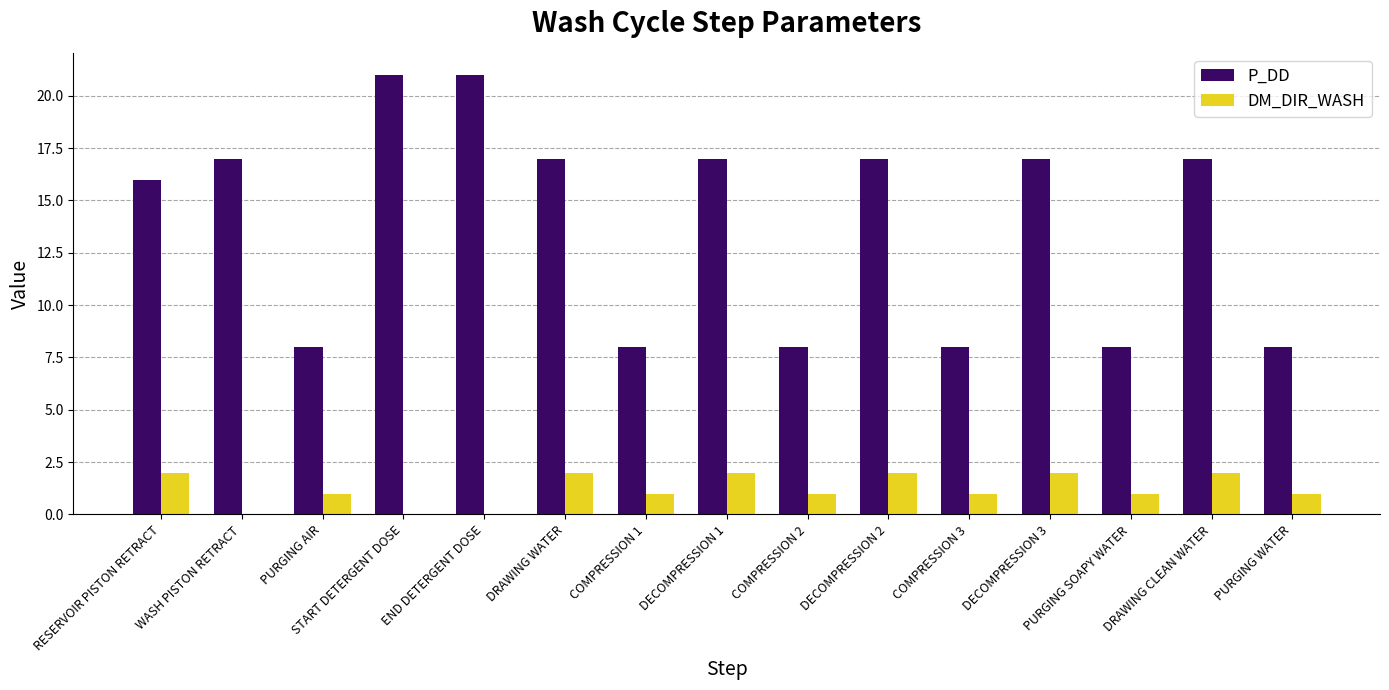

At which label is P_DD closest to 14?

RESERVOIR PISTON RETRACT